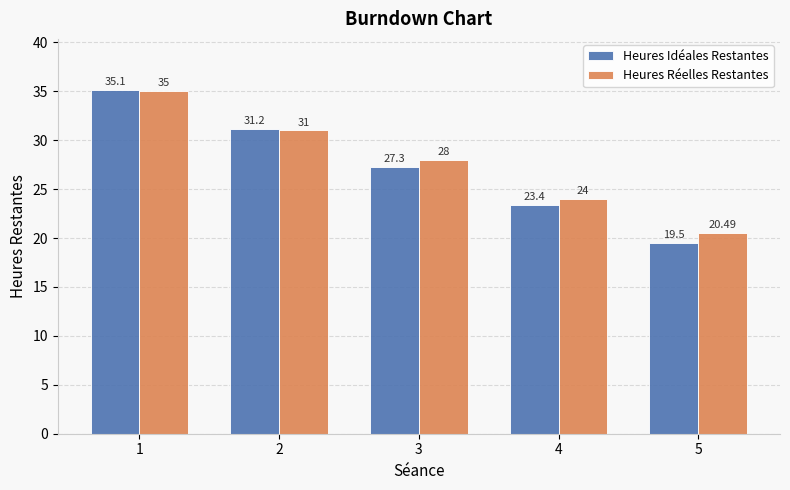

What value does the Heures Réelles Restantes series have at 2?

31.0